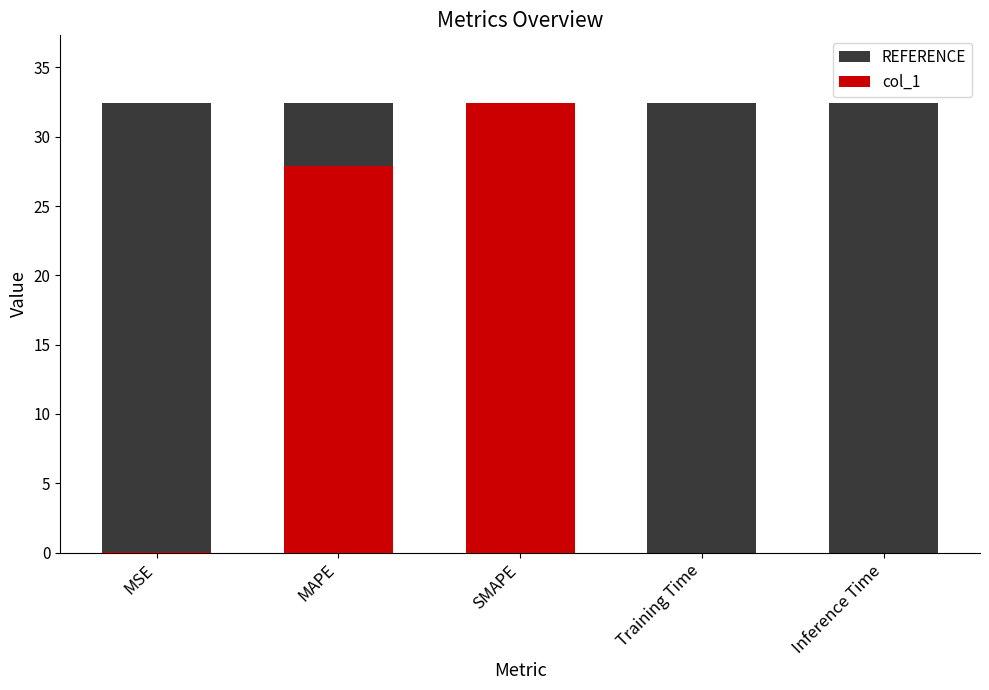

How many categories are shown in the chart?

5